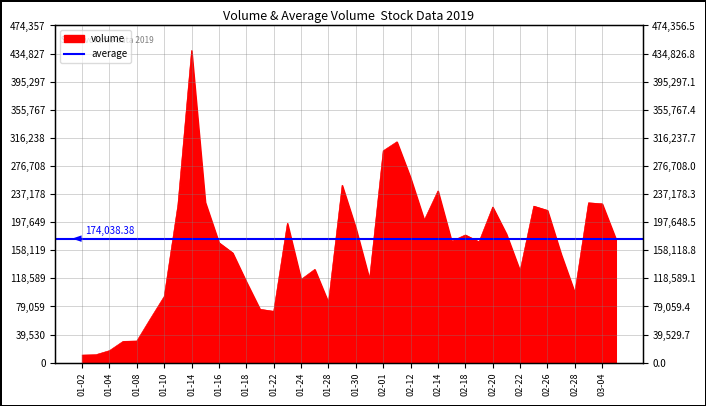

How many lines are shown in the chart?

1